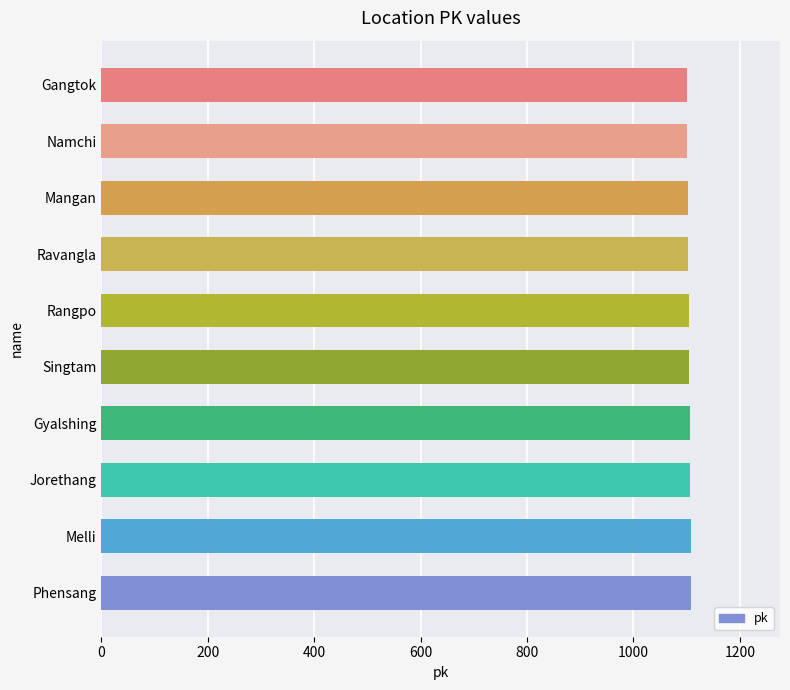

What value does the data have at Gyalshing?

1106